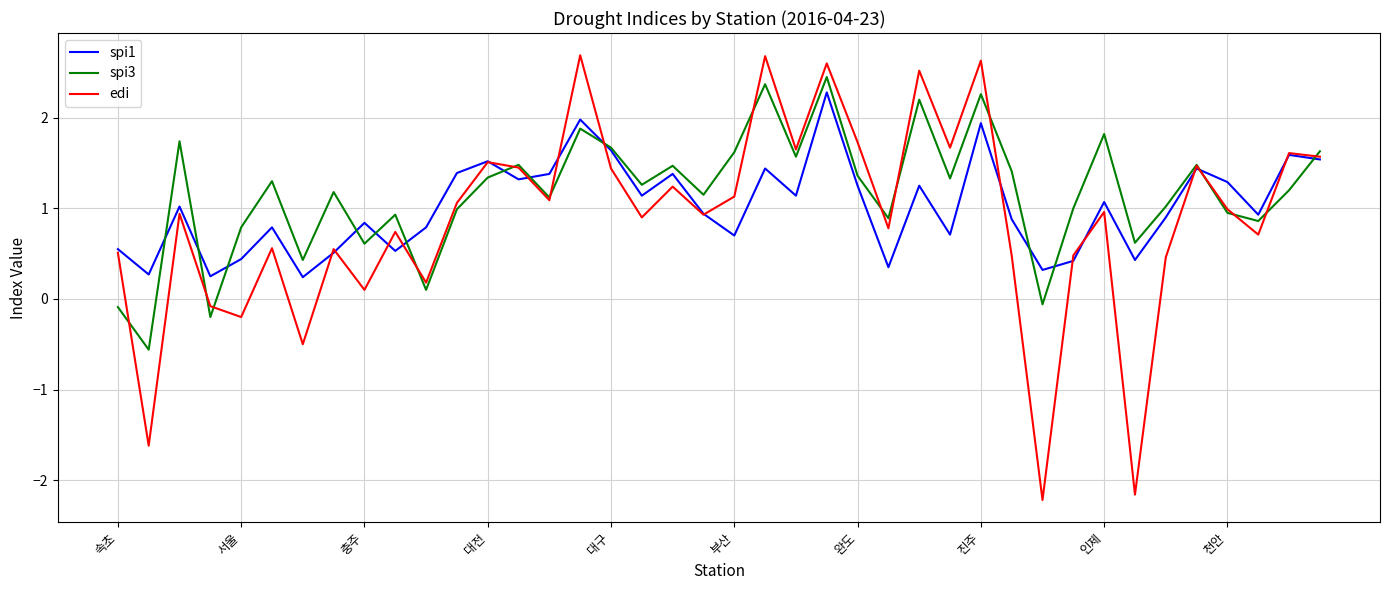

What is the maximum value for spi1?

2.3